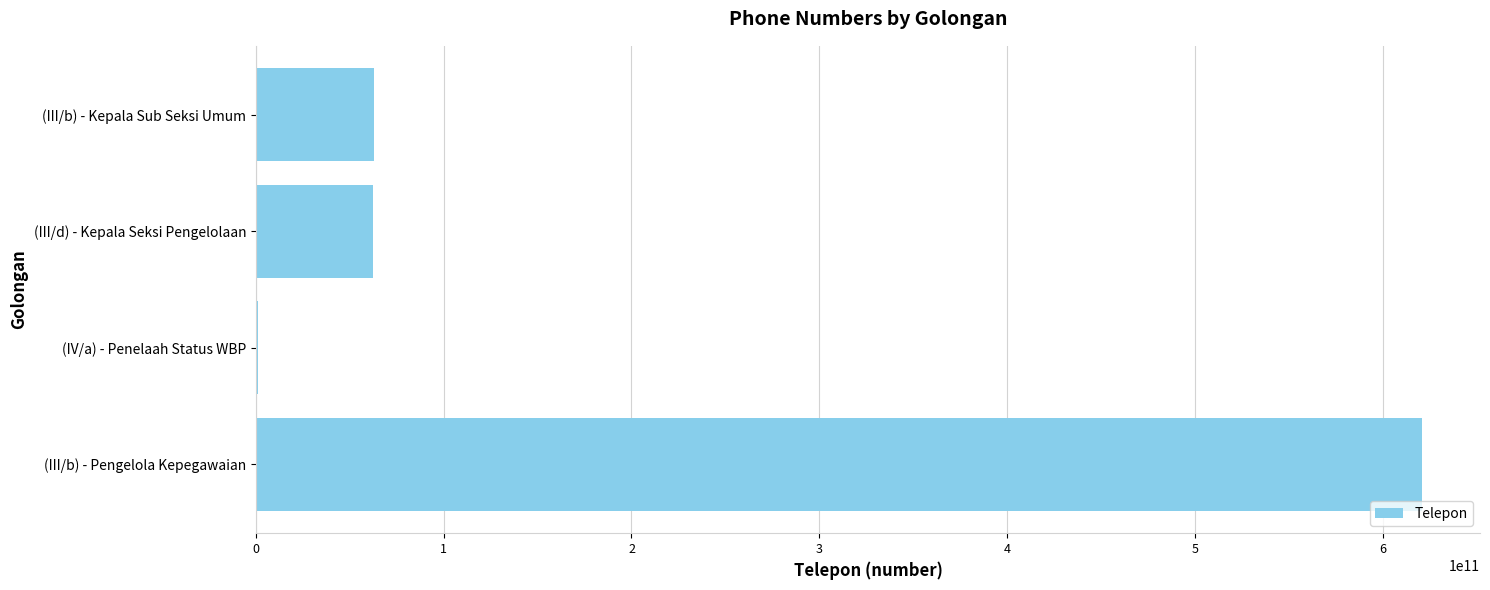

Count the number of data series in this chart.

1